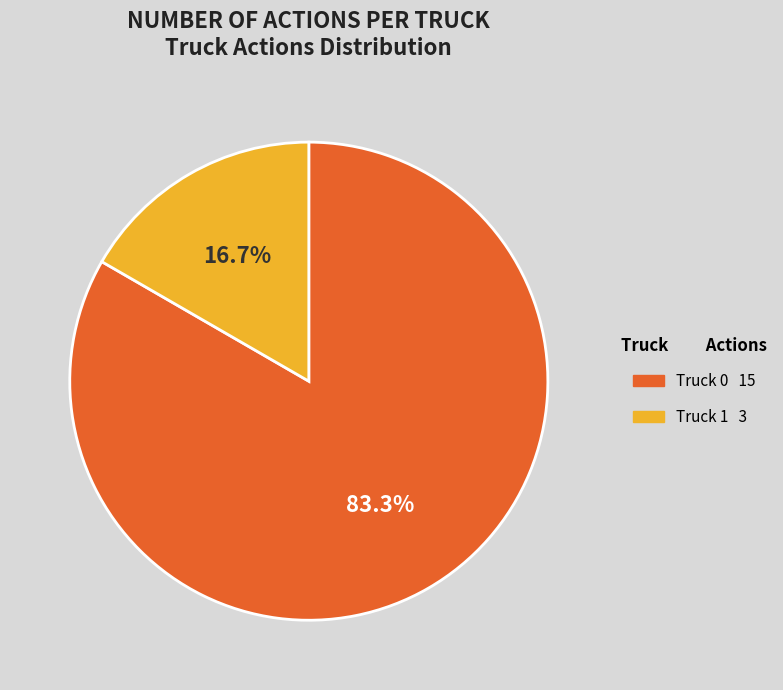

Combined, do Truck 1 and Truck 0 account for over 50%?

Yes